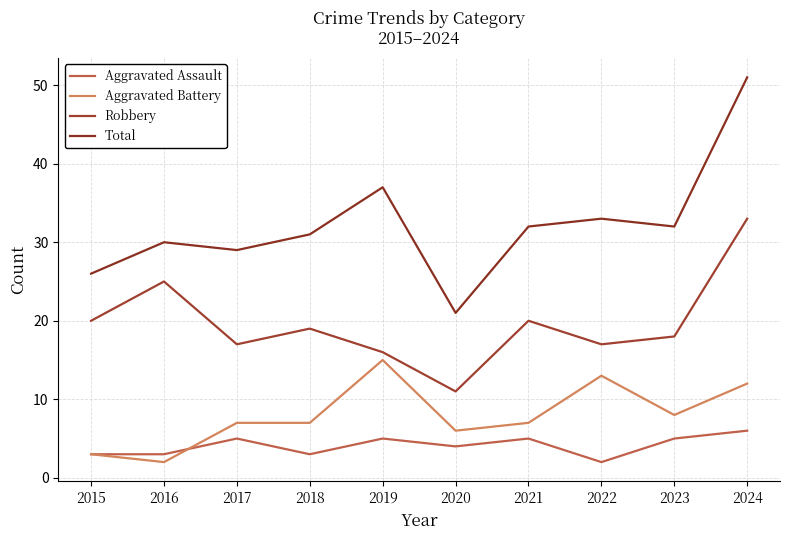

What is the difference between the second highest and second lowest values in the Aggravated Battery series?

10